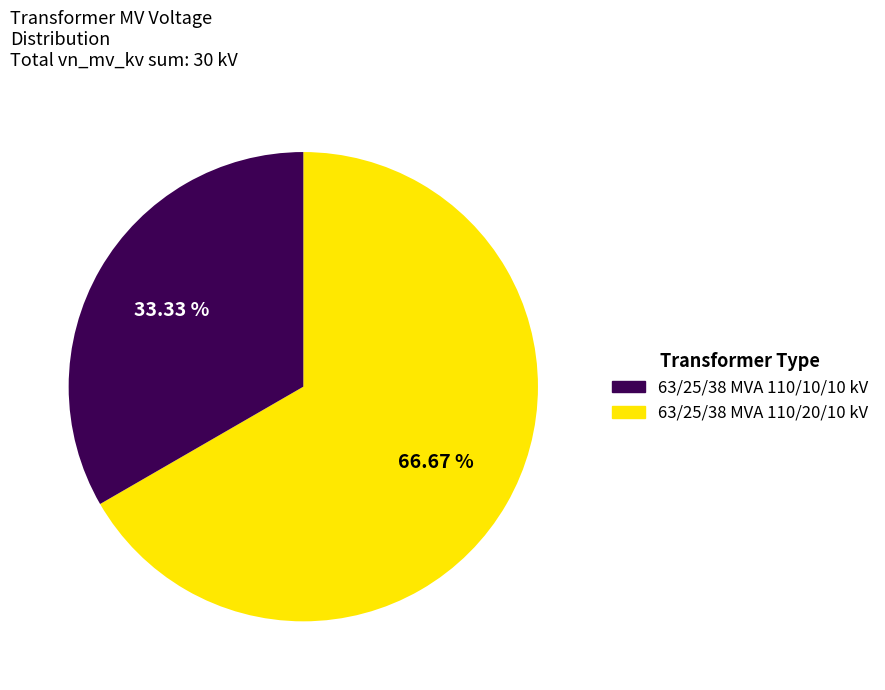

Is there a majority slice in this chart?

Yes